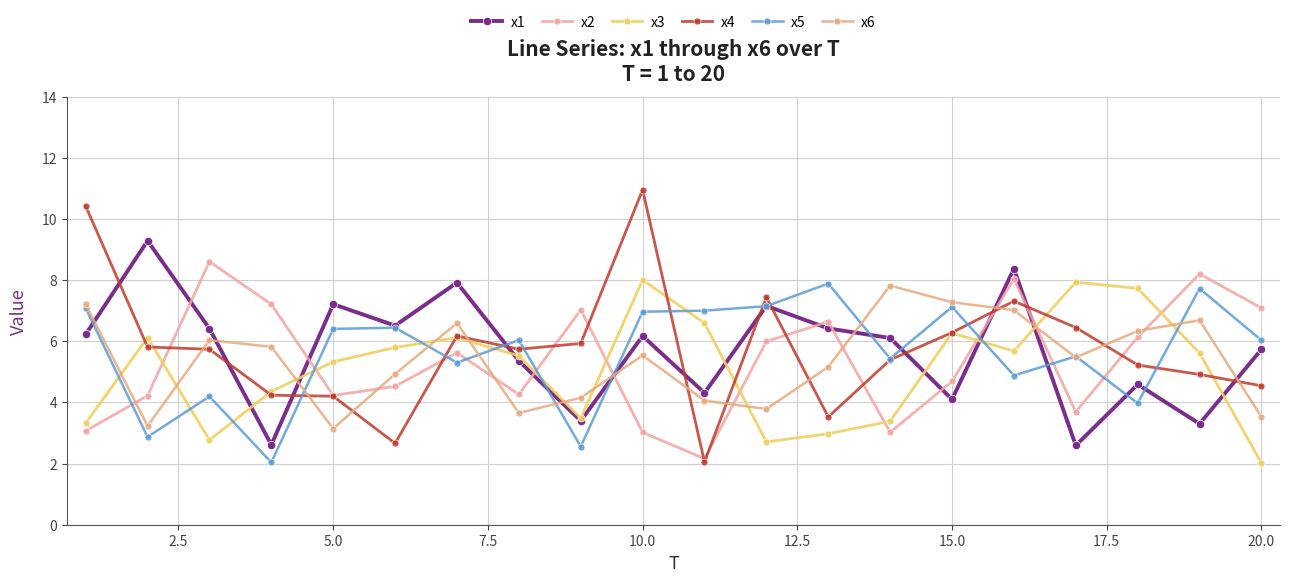

What is the value of the x3 point at the 20th from the left?

2.0